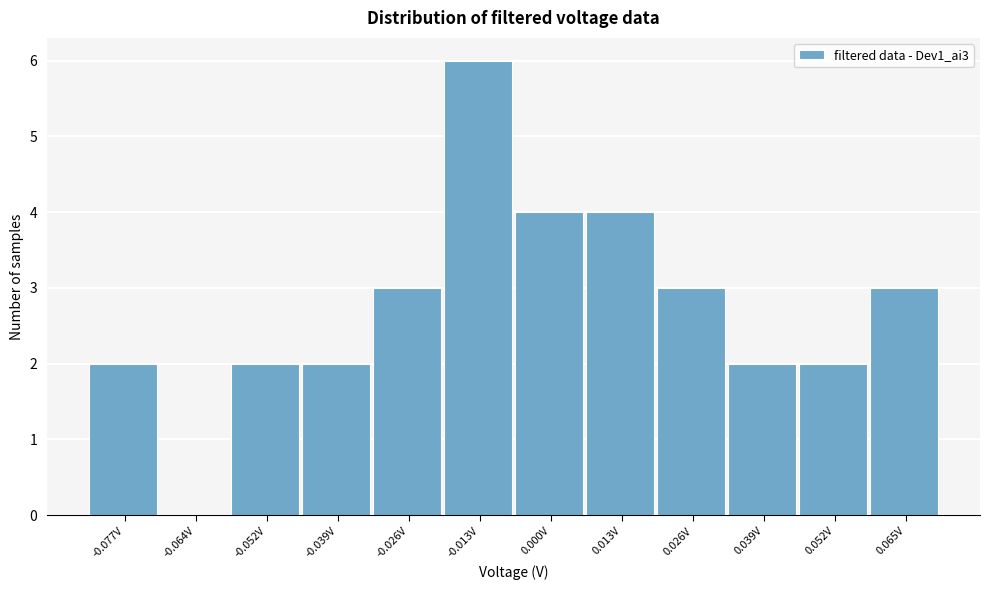

Reading left to right, transcribe this chart: for each bar, give the range it covers on the x-axis and its height. Neither the bar edges nor the heights are printed on the chart, so give them approximately, as read against the axes.

-0.084 to -0.070: 2
-0.070 to -0.058: 0
-0.058 to -0.046: 2
-0.046 to -0.032: 2
-0.032 to -0.020: 3
-0.020 to -0.006: 6
-0.006 to 0.006: 4
0.006 to 0.020: 4
0.020 to 0.032: 3
0.032 to 0.046: 2
0.046 to 0.058: 2
0.058 to 0.072: 3